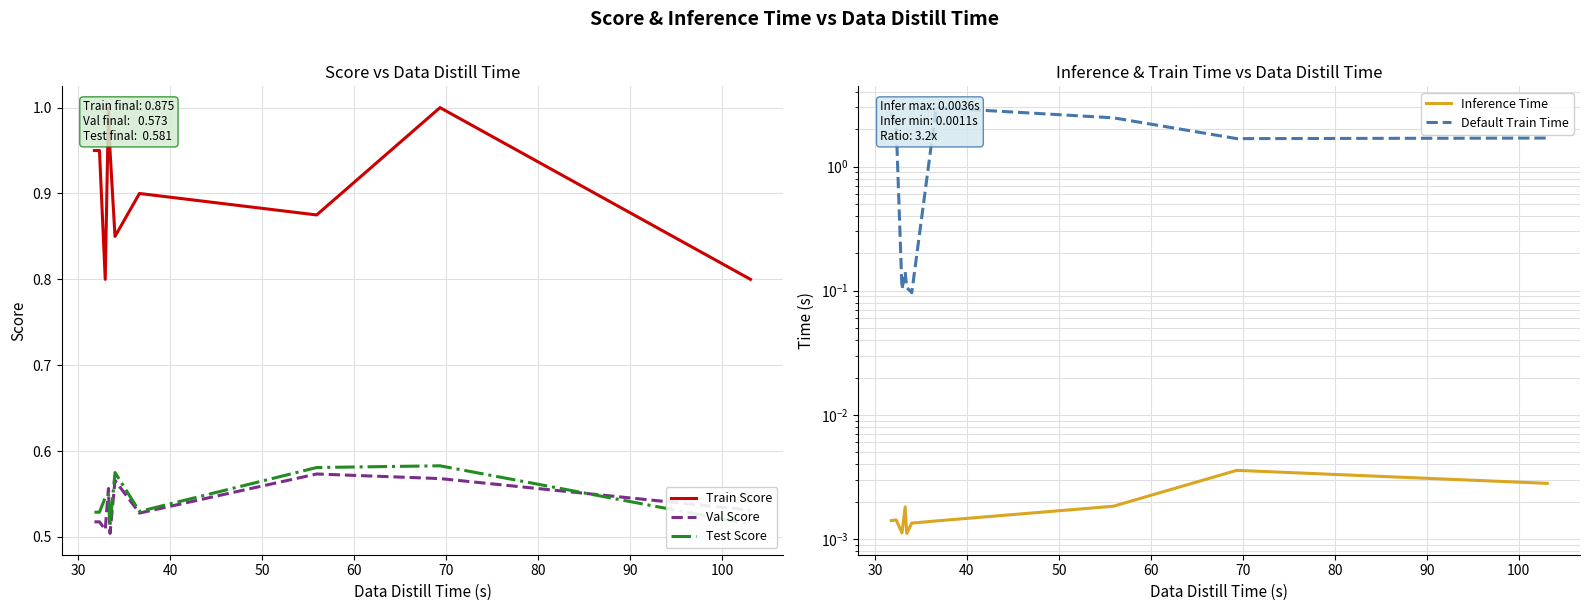

At how many categories does at least one series exceed 0?

10